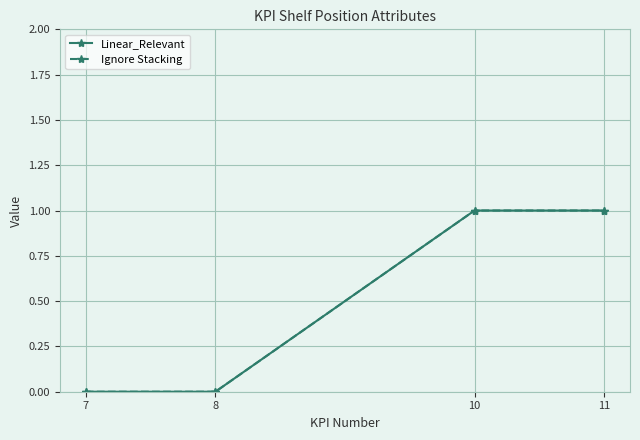

Which has a higher value, 8 or 10?

10